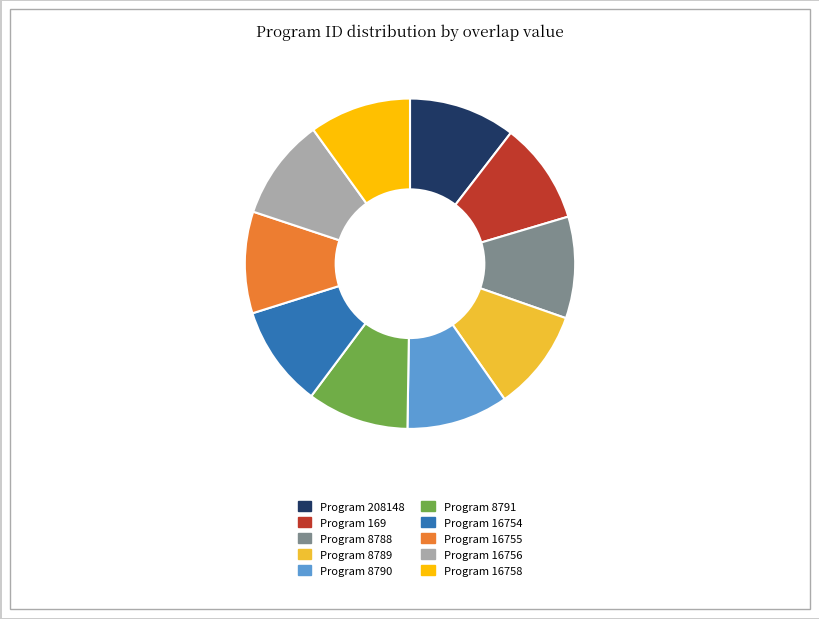

Is there a majority slice in this chart?

No